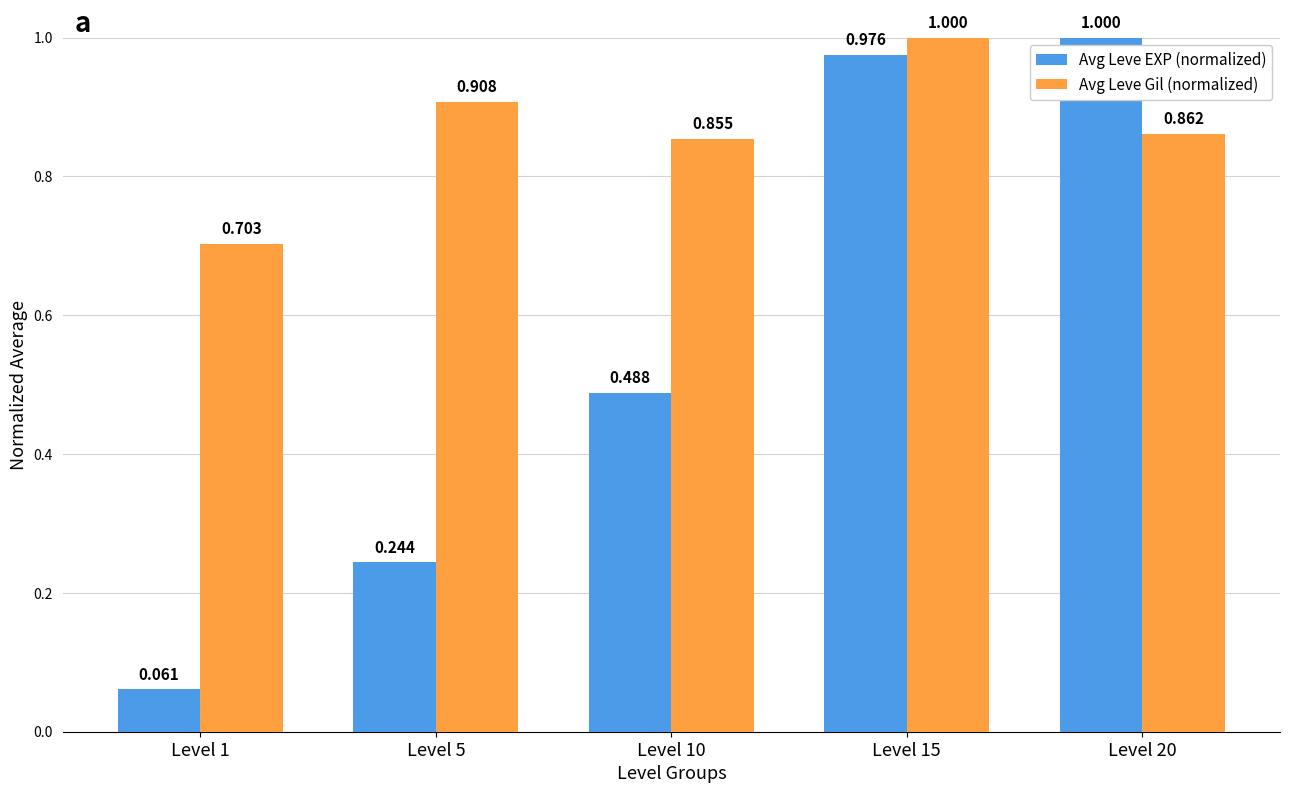

Which series has the largest range (max minus min)?

Avg Leve EXP (normalized)